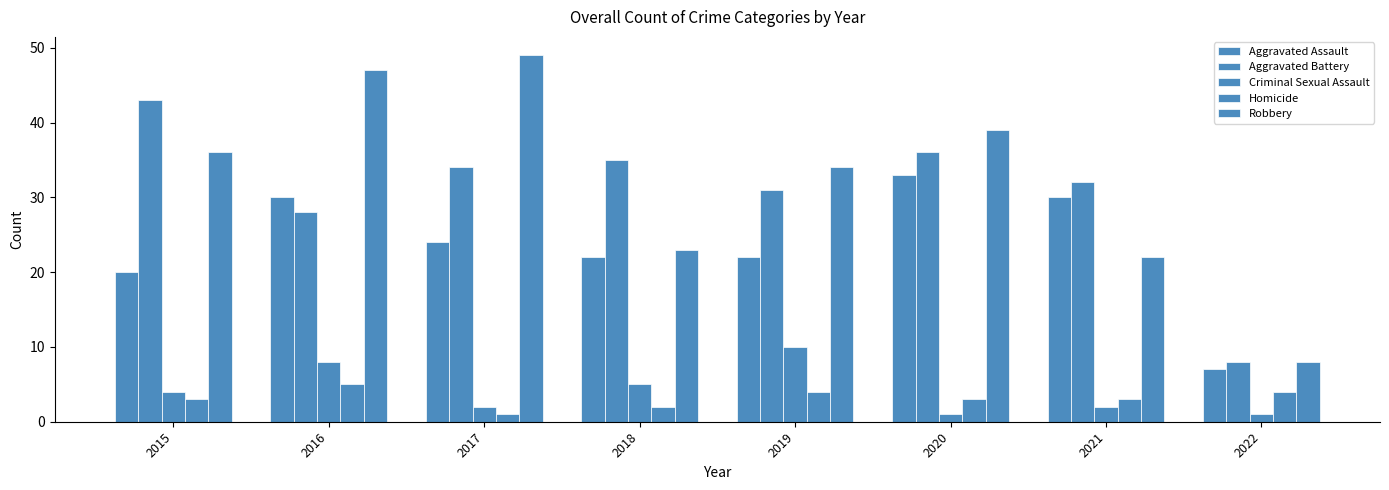

At how many categories does at least one series exceed 46?

2